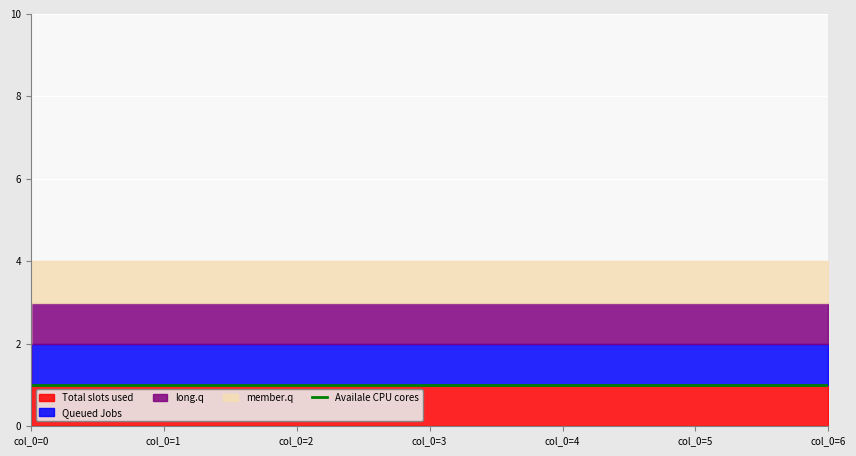

At which category is the sum across all series the highest?

1